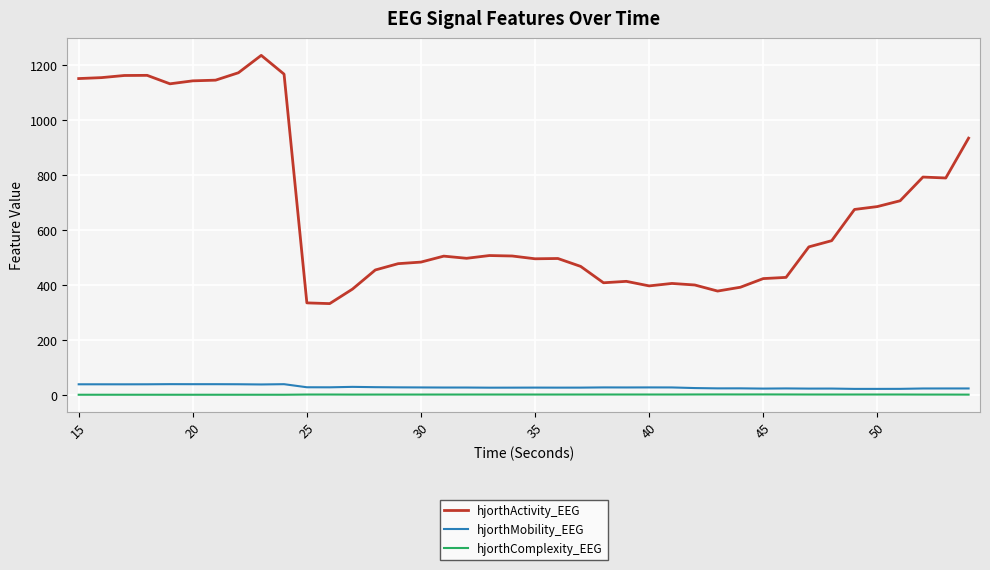

What is the maximum value for hjorthMobility_EEG?

40.7